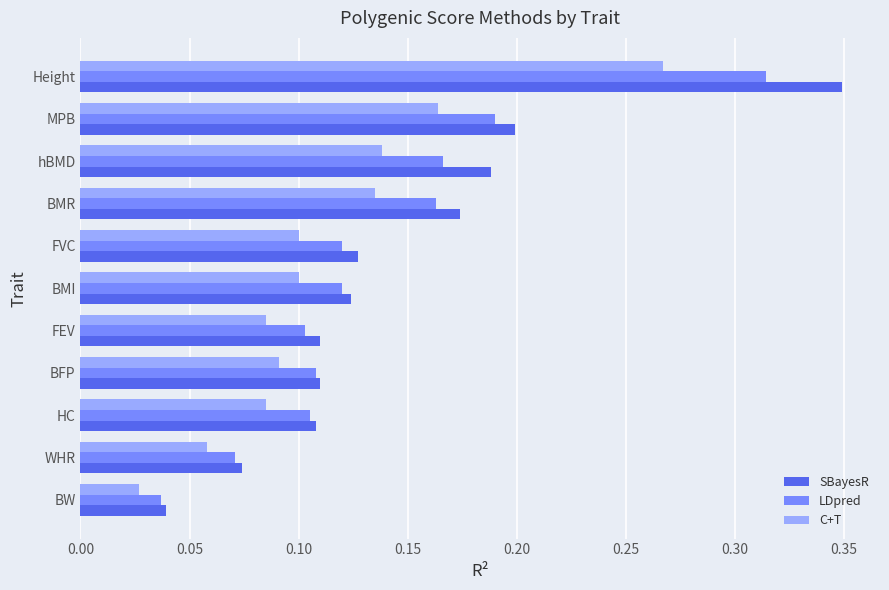

What is the sum of all SBayesR values?

1.6